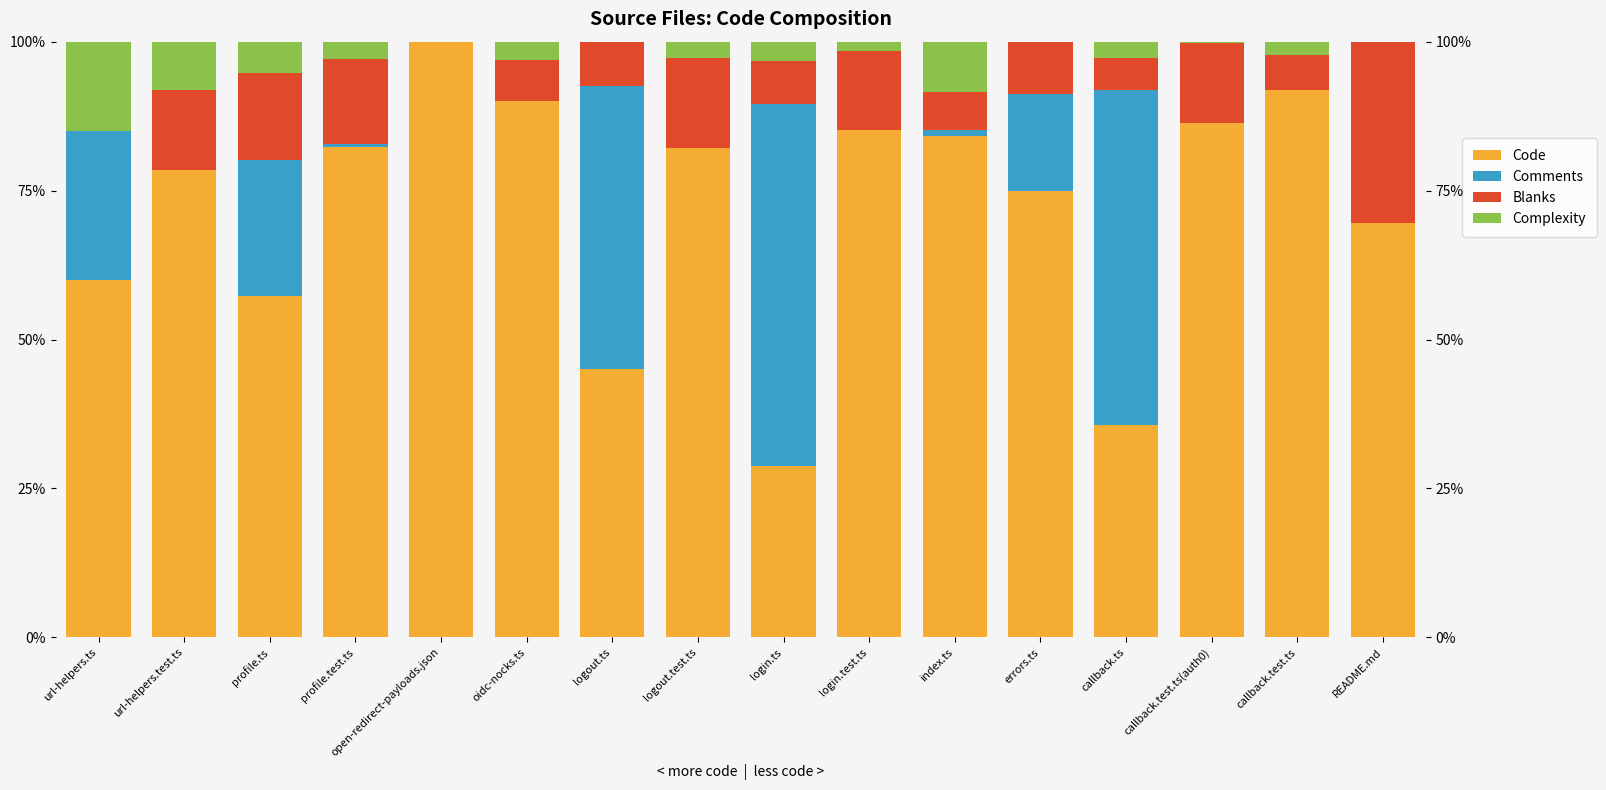

List the labels in order of Comments value, largest first.

login.ts, callback.ts, logout.ts, url-helpers.ts, profile.ts, errors.ts, index.ts, profile.test.ts, url-helpers.test.ts, open-redirect-payloads.json, oidc-nocks.ts, logout.test.ts, login.test.ts, callback.test.ts(auth0), callback.test.ts, README.md